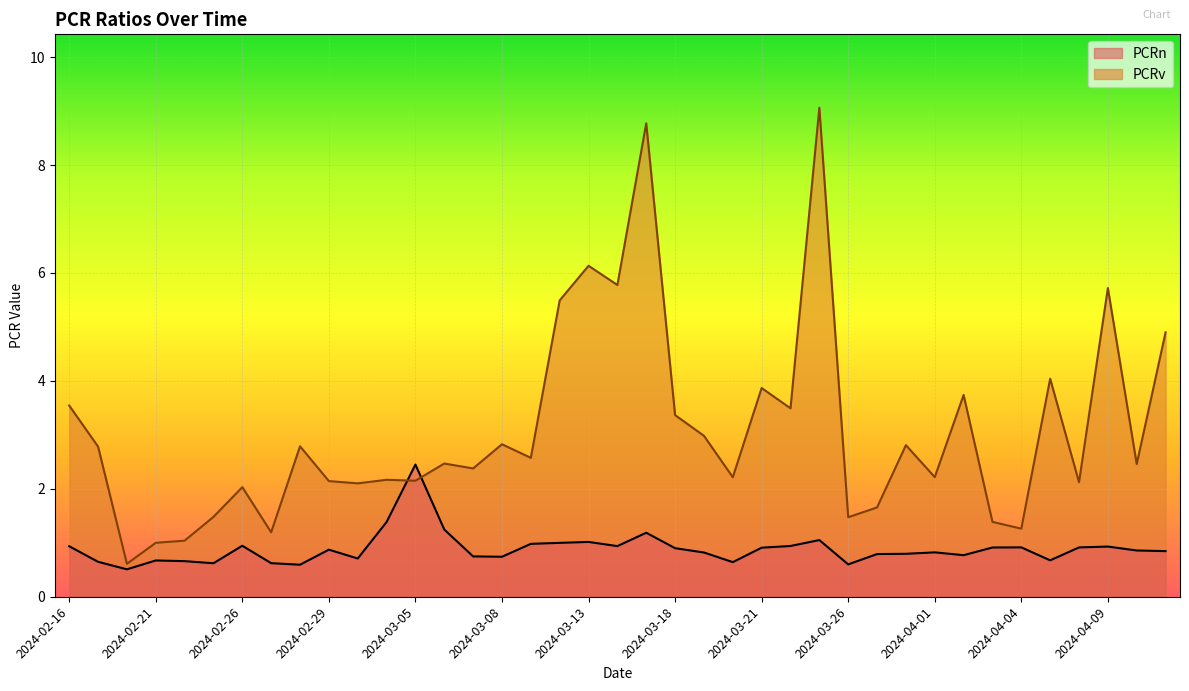

What is the difference between the maximum and second lowest values in the PCRn series?

1.9